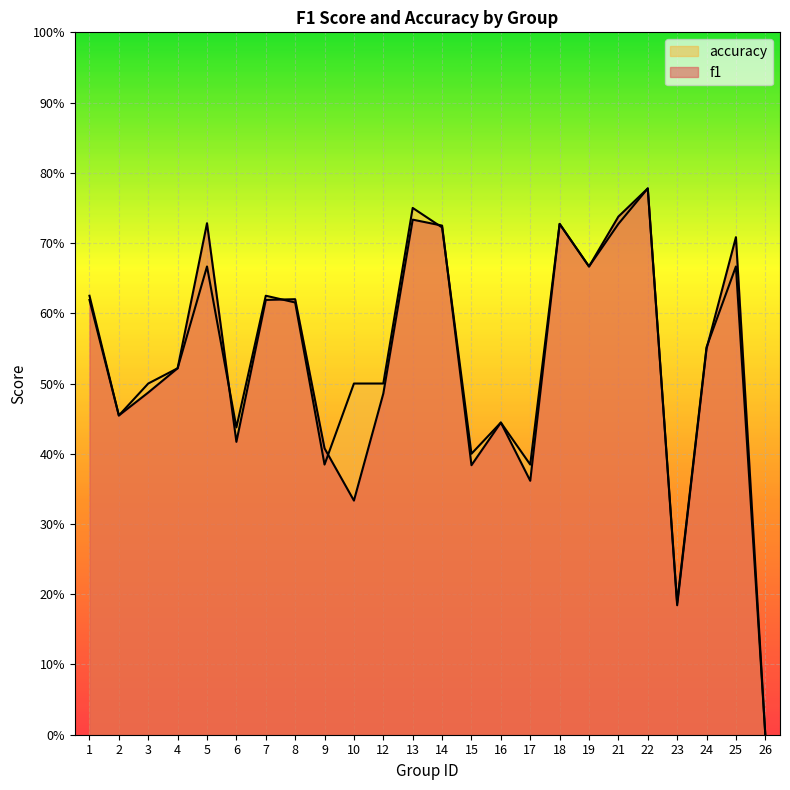

True or false: accuracy and f1 cross at least once.

True